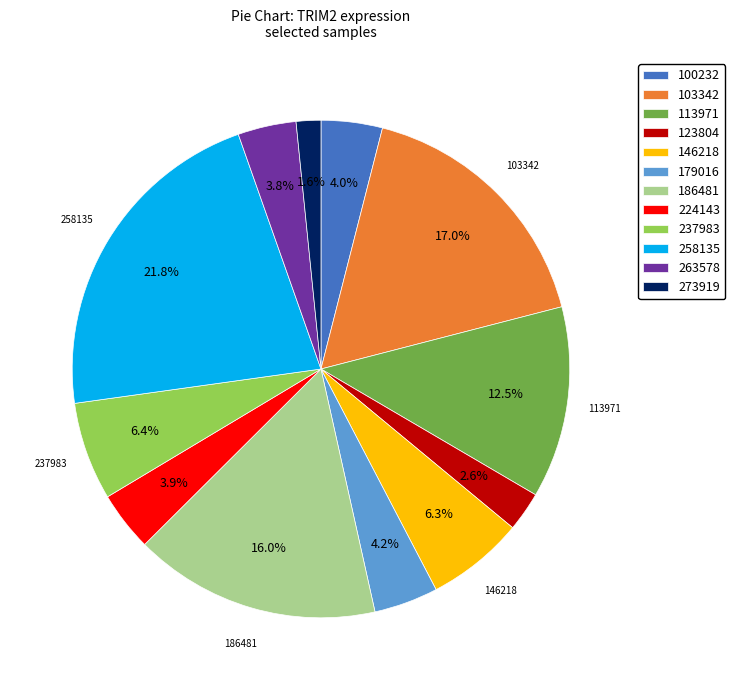

What portion of the pie excludes 113971?

87.5%